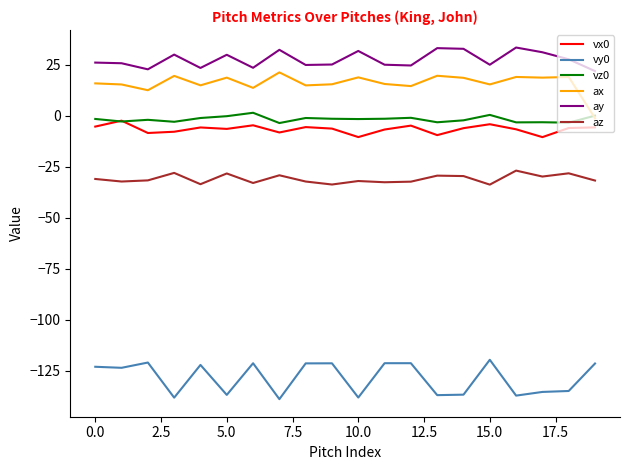

Which series has the largest total across all categories?

ay